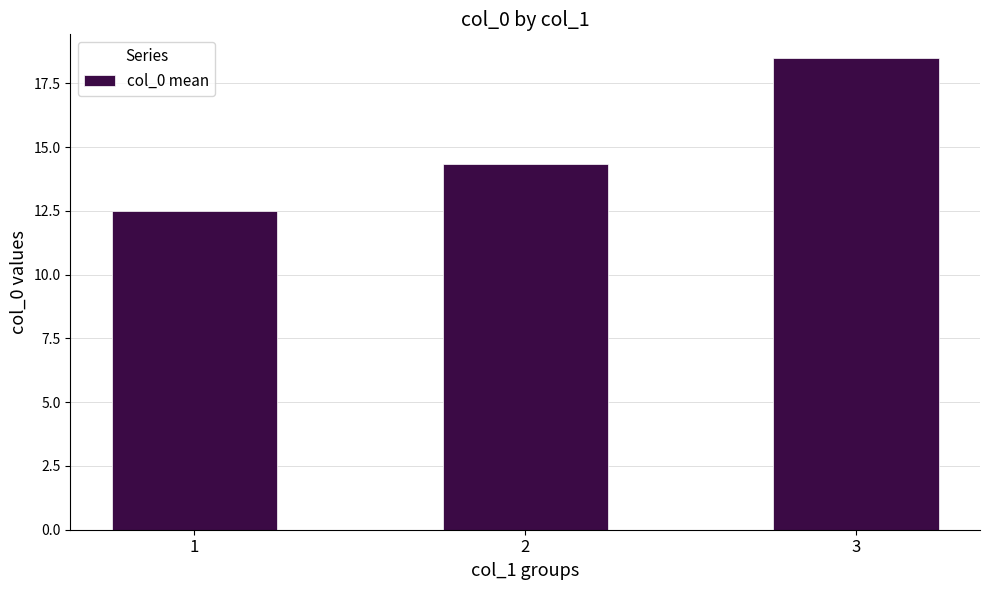

At which label does the data first exceed 14?

2